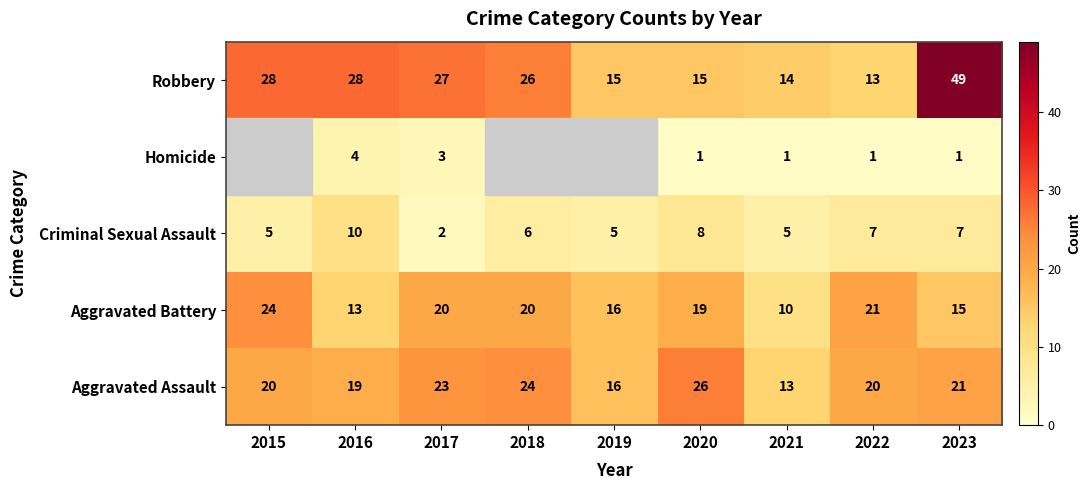

What is the greatest value displayed?

49